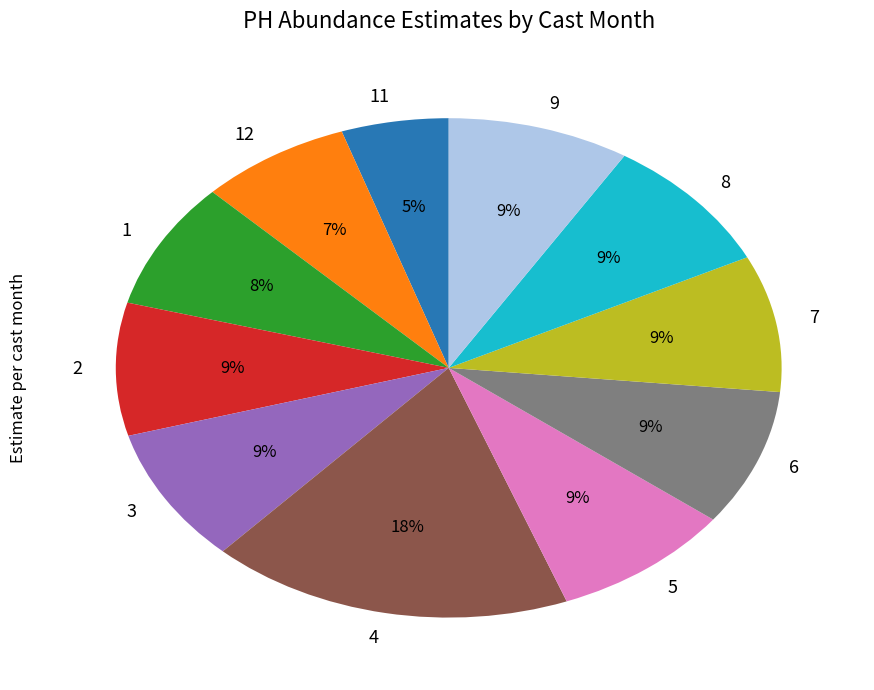

Is 3 the majority of the pie?

No